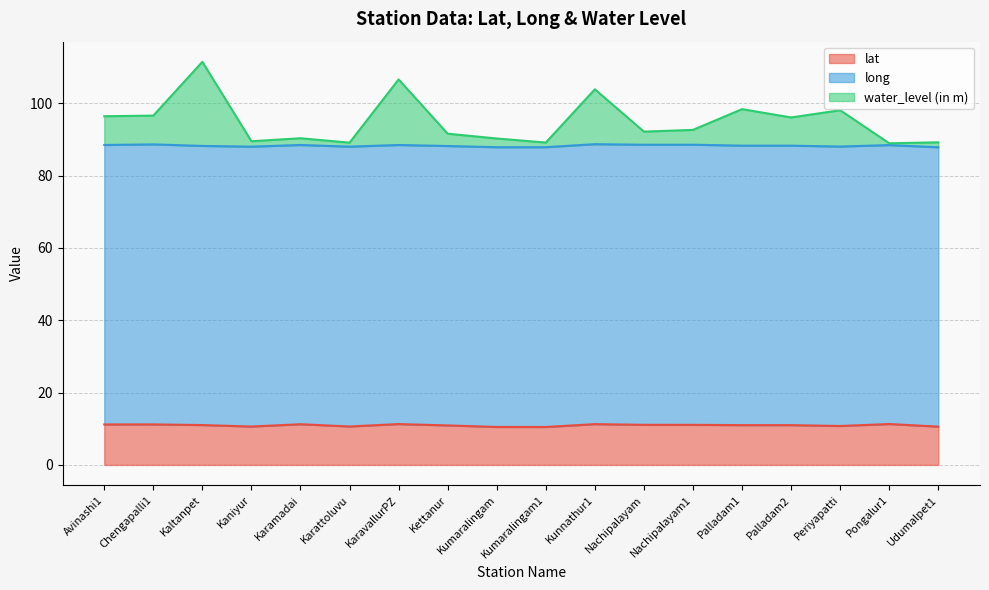

What is the lowest value of the lat series?

10.5